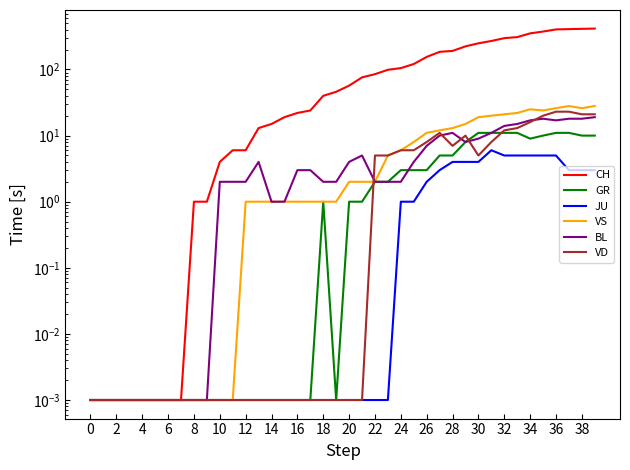

Where does the GR series first go above 1?

22